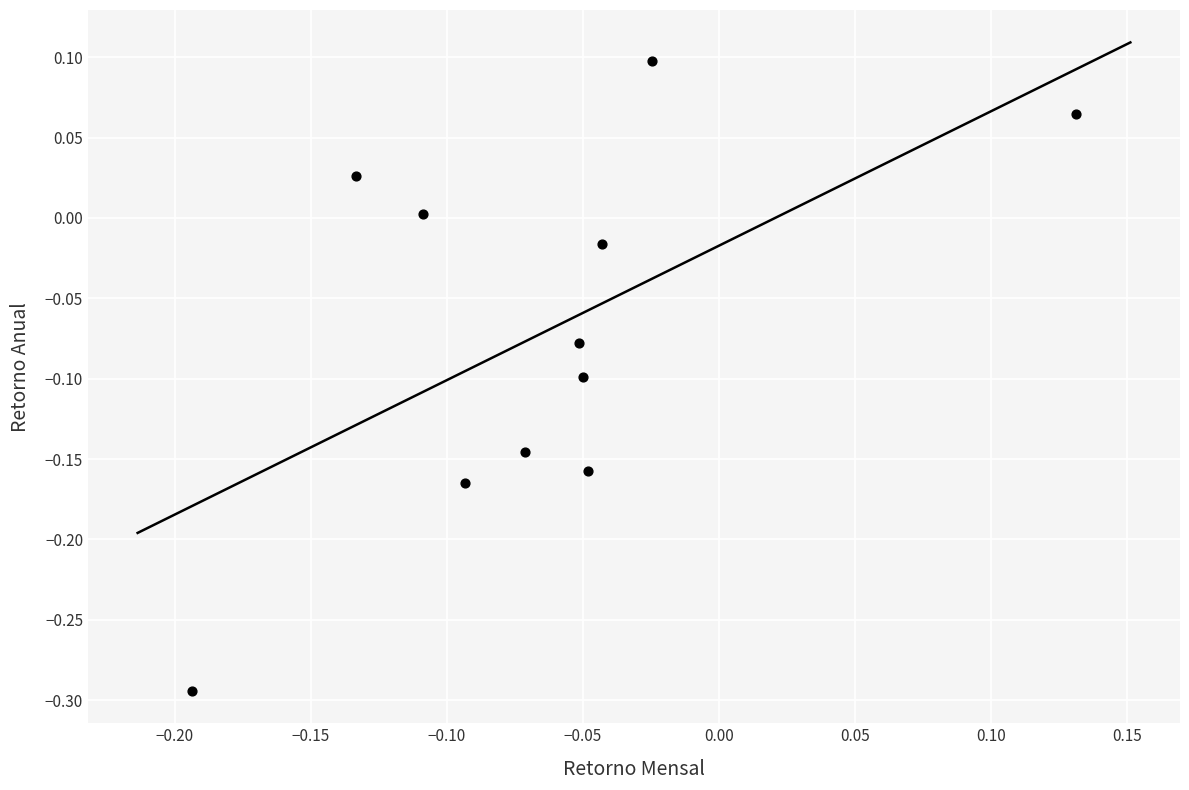

What is the range of Y values (max minus min)?

0.4